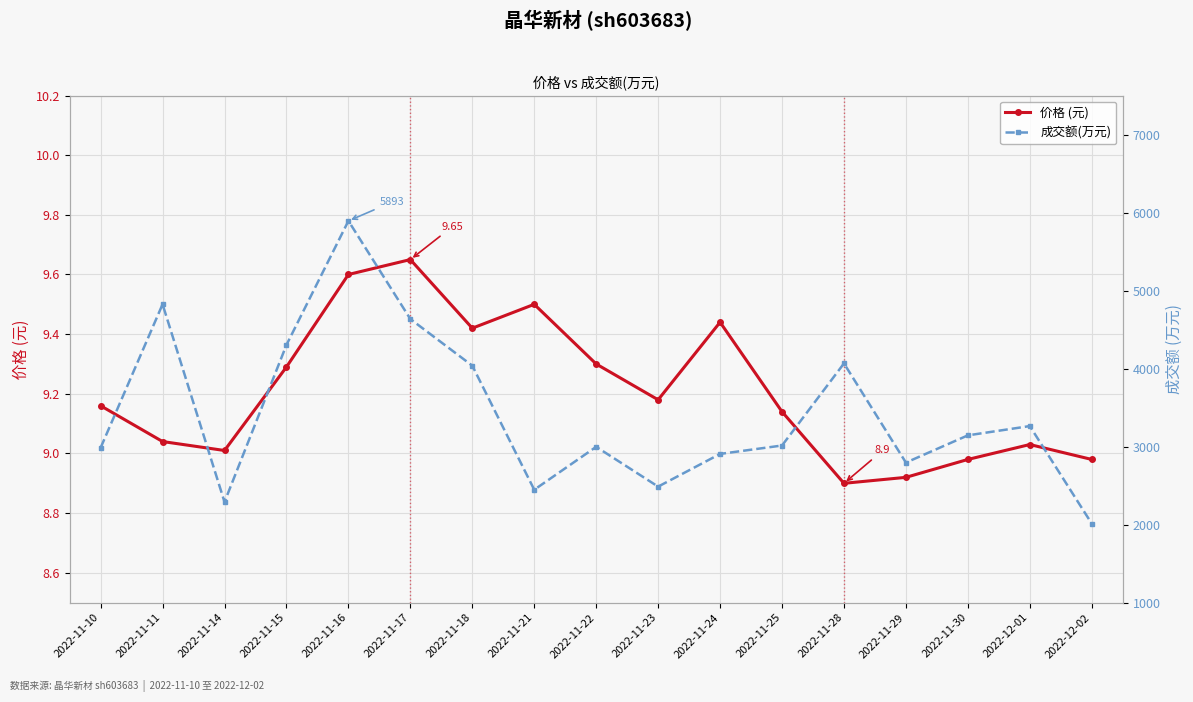

How many interior local peaks does the 成交额(万元) series have?

5